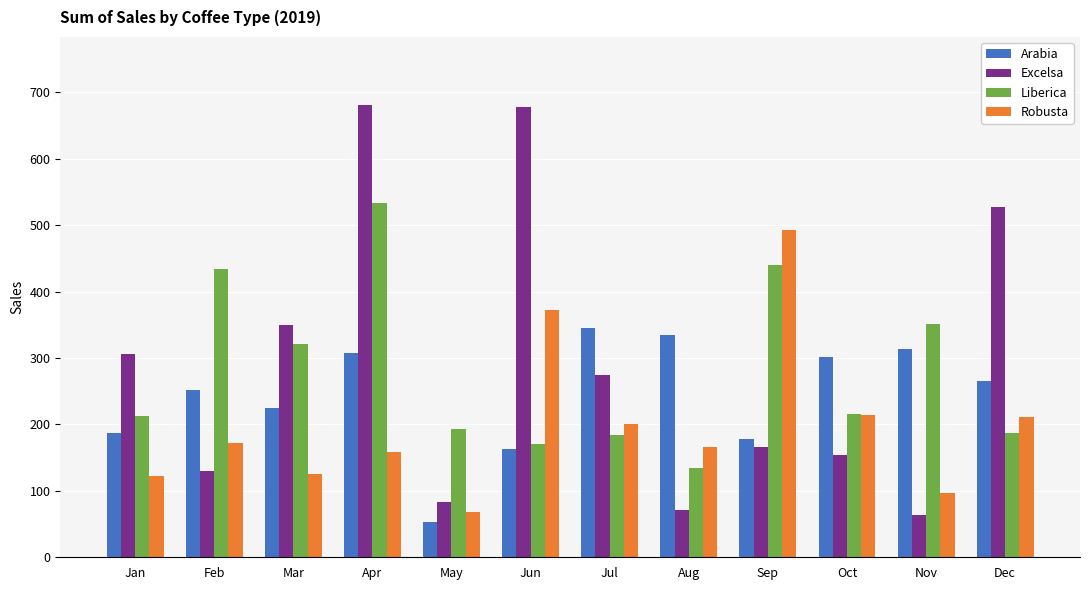

At how many categories does at least one series exceed 581?

2